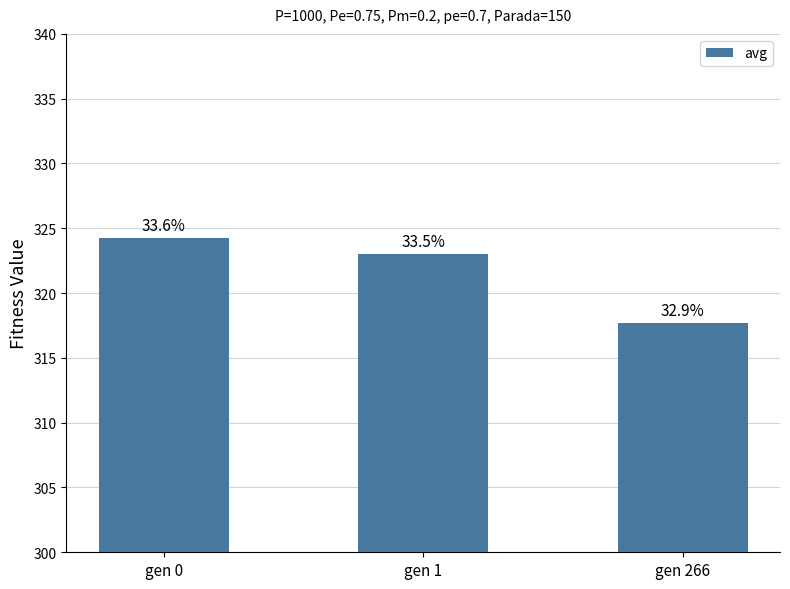

List the labels in order of value, largest first.

gen 0, gen 1, gen 266